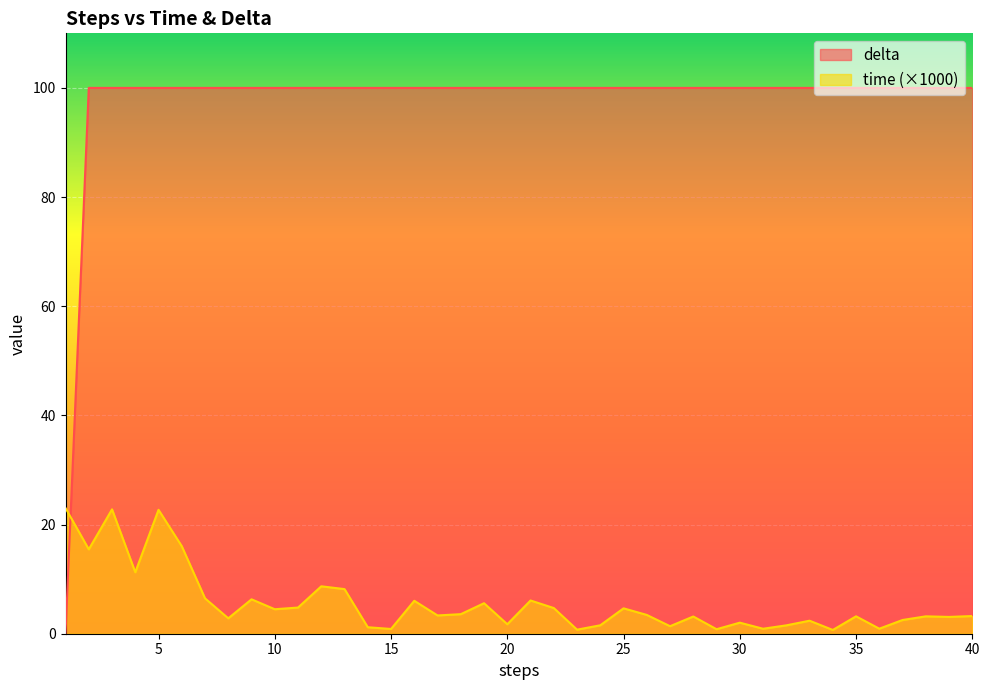

Reading left to right, extract all data points from this chart.

time: 23.0	15.5	22.8	11.3	22.7	16.0	6.5	2.8	6.3	4.5	4.8	8.7	8.2	1.2	0.9	6.0	3.3	3.6	5.6	1.7	6.1	4.7	0.7	1.5	4.7	3.4	1.4	3.2	0.8	2.0	0.9	1.5	2.4	0.7	3.2	0.9	2.5	3.2	3.1	3.2
delta: 0.0	100.0	100.0	100.0	100.0	100.0	100.0	100.0	100.0	100.0	100.0	100.0	100.0	100.0	100.0	100.0	100.0	100.0	100.0	100.0	100.0	100.0	100.0	100.0	100.0	100.0	100.0	100.0	100.0	100.0	100.0	100.0	100.0	100.0	100.0	100.0	100.0	100.0	100.0	100.0